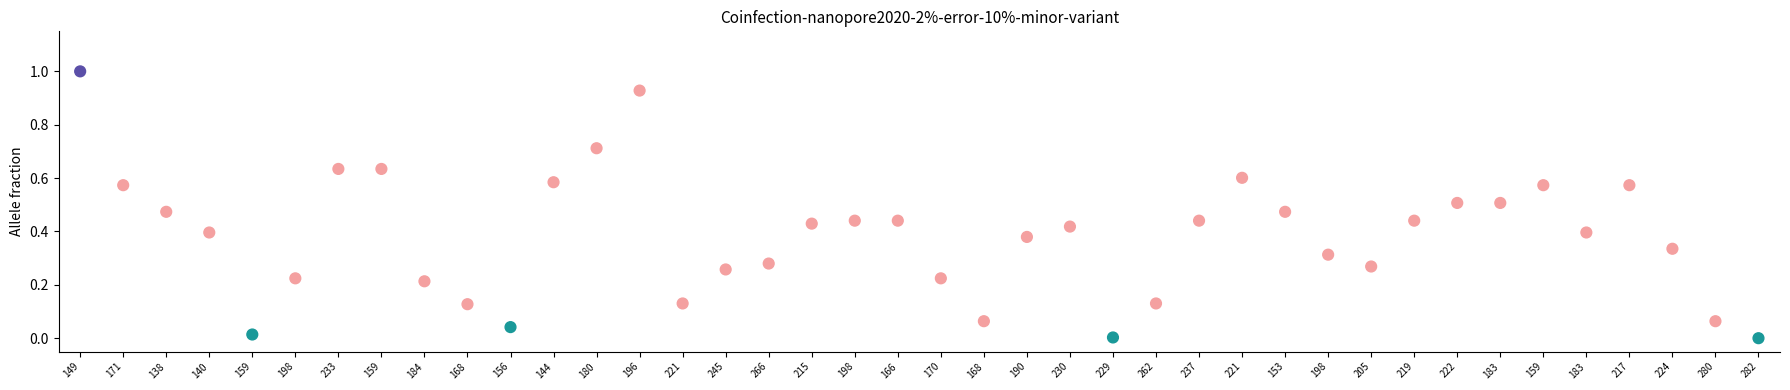

What is the range of Y values (max minus min)?

1.0